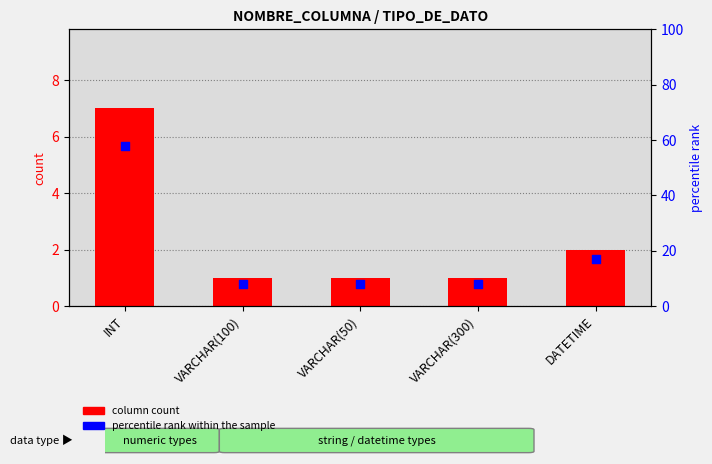

Which series has the largest total across all categories?

percentile rank within the sample